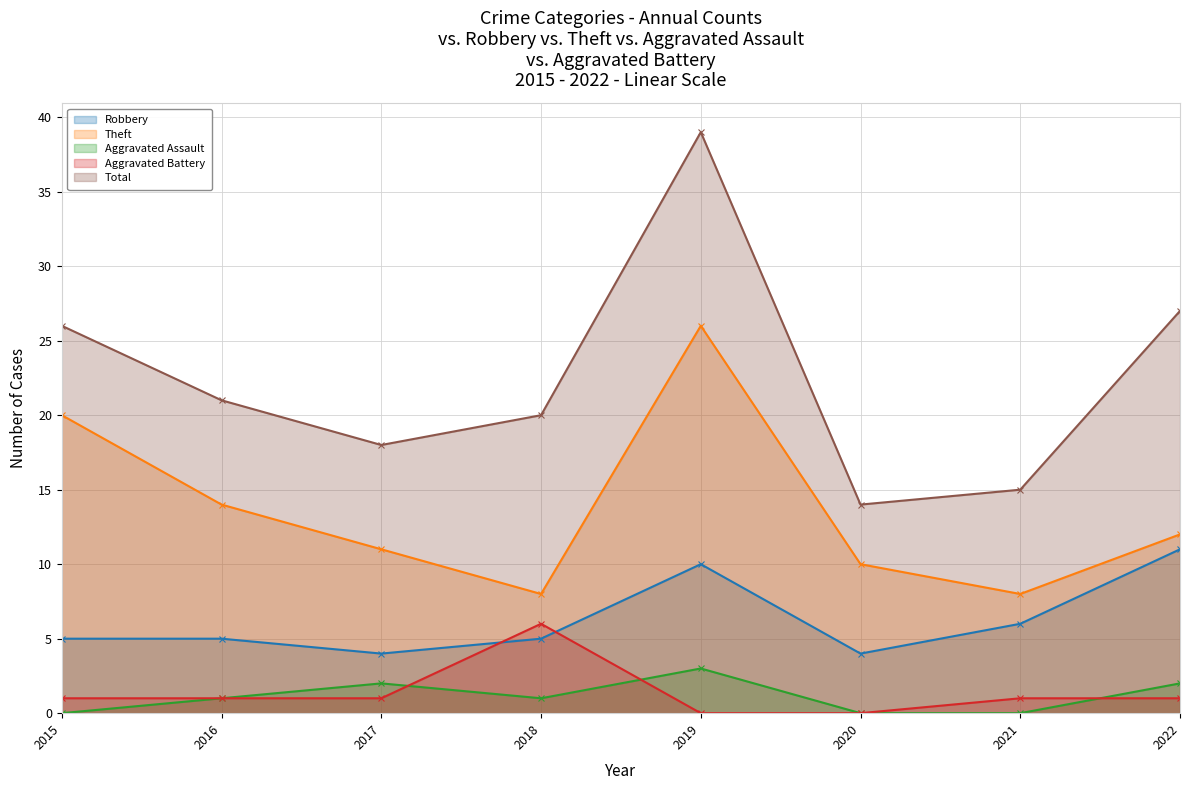

True or false: Theft has a value of 26 at 2019.

True